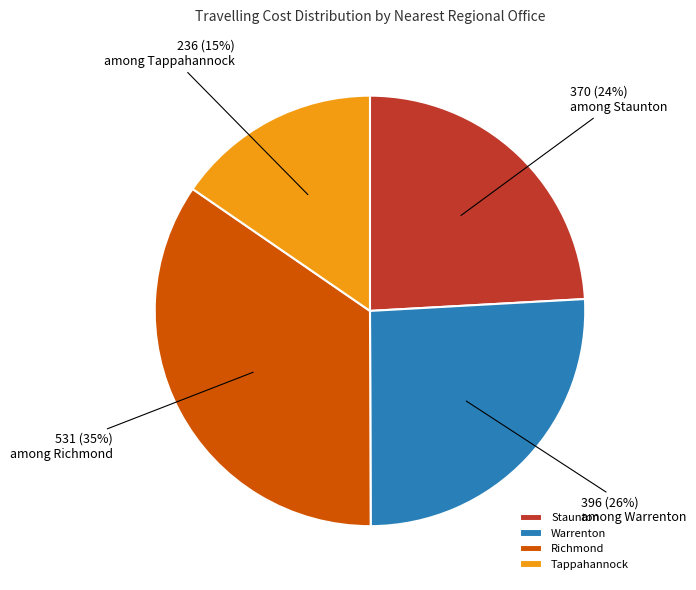

Count the number of slices in the pie.

4